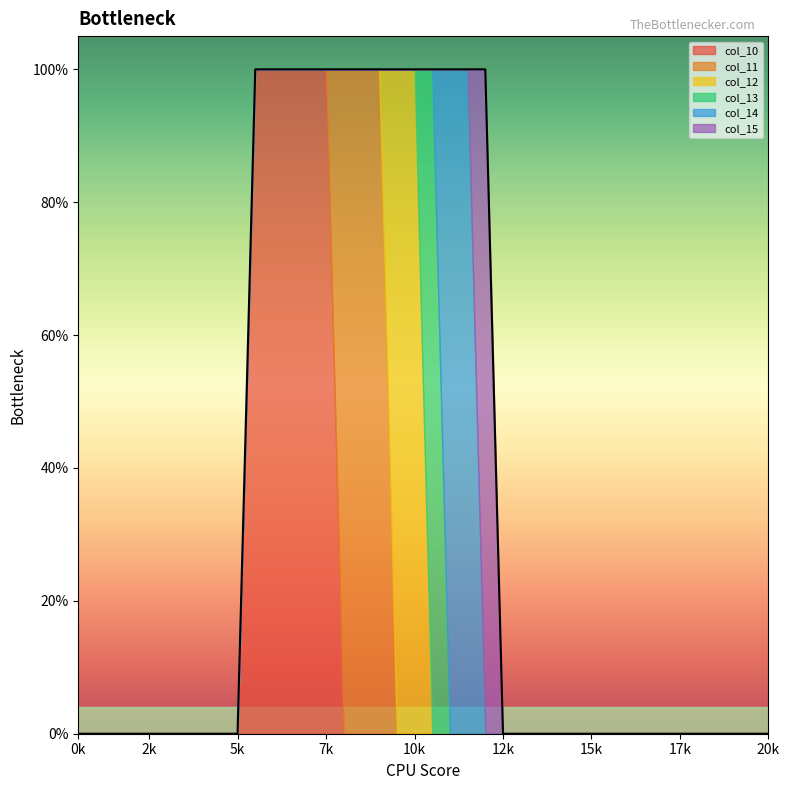

Reading left to right, transcribe all the data shown in this chart.

col_10: 0	0	0	0	0	0	0	0	0	0	1	1	1	1	1	0	0	0	0	0	0	0	0	0	0	0	0	0	0	0	0	0	0	0	0	0	0	0	0	0
col_11: 0	0	0	0	0	0	0	0	0	0	0	0	0	0	0	1	1	1	0	0	0	0	0	0	0	0	0	0	0	0	0	0	0	0	0	0	0	0	0	0
col_12: 0	0	0	0	0	0	0	0	0	0	0	0	0	0	0	0	0	0	1	1	0	0	0	0	0	0	0	0	0	0	0	0	0	0	0	0	0	0	0	0
col_13: 0	0	0	0	0	0	0	0	0	0	0	0	0	0	0	0	0	0	0	0	1	0	0	0	0	0	0	0	0	0	0	0	0	0	0	0	0	0	0	0
col_14: 0	0	0	0	0	0	0	0	0	0	0	0	0	0	0	0	0	0	0	0	0	1	1	0	0	0	0	0	0	0	0	0	0	0	0	0	0	0	0	0
col_15: 0	0	0	0	0	0	0	0	0	0	0	0	0	0	0	0	0	0	0	0	0	0	0	1	0	0	0	0	0	0	0	0	0	0	0	0	0	0	0	0